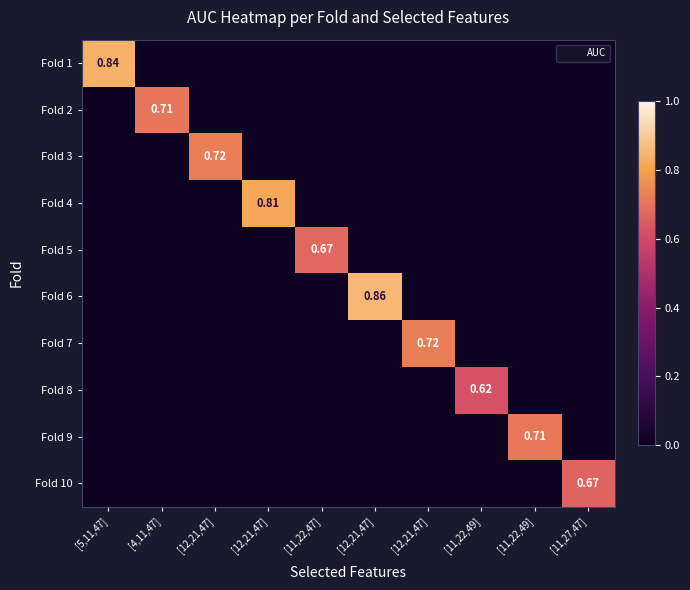

The Fold 8 series shows 0.4 at [12,21,47]. True or false?

False